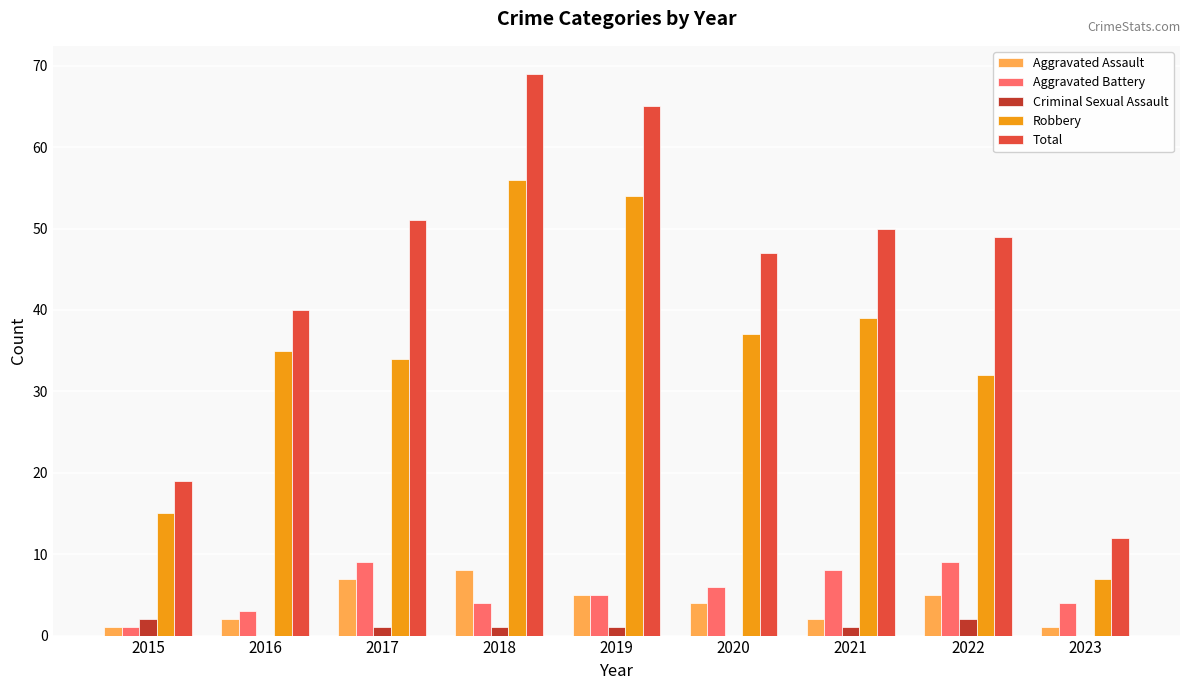

At which label does Aggravated Assault first exceed 4?

2017